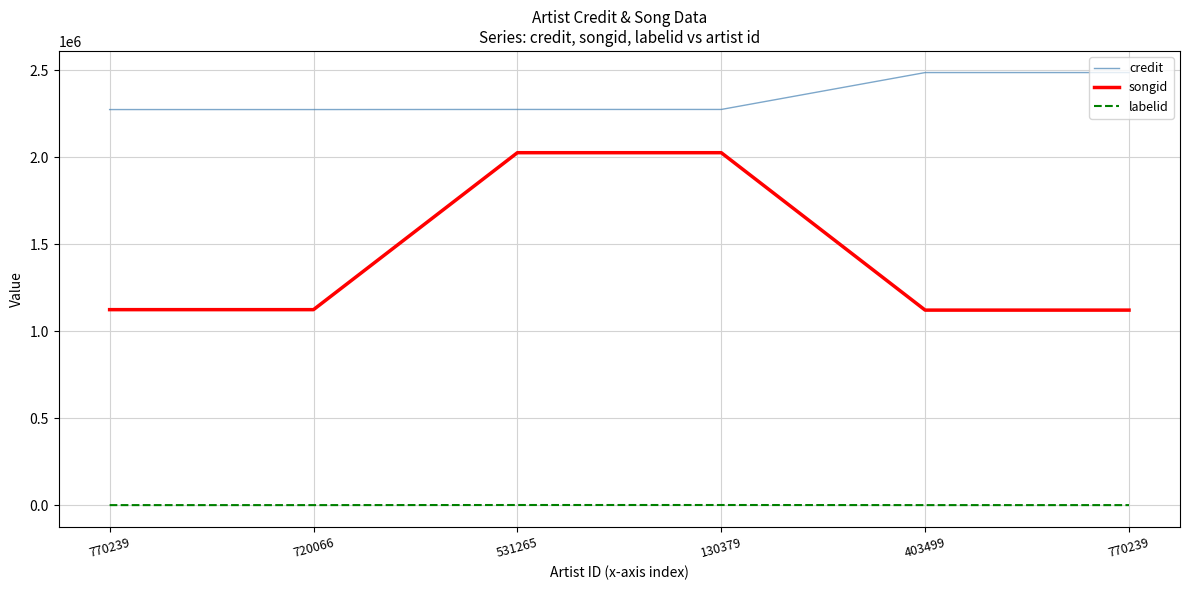

True or false: labelid and songid cross at least once.

False